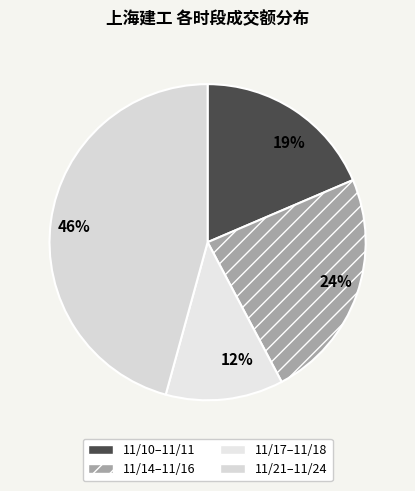

To the nearest percent, what is the average slice percentage?

25%